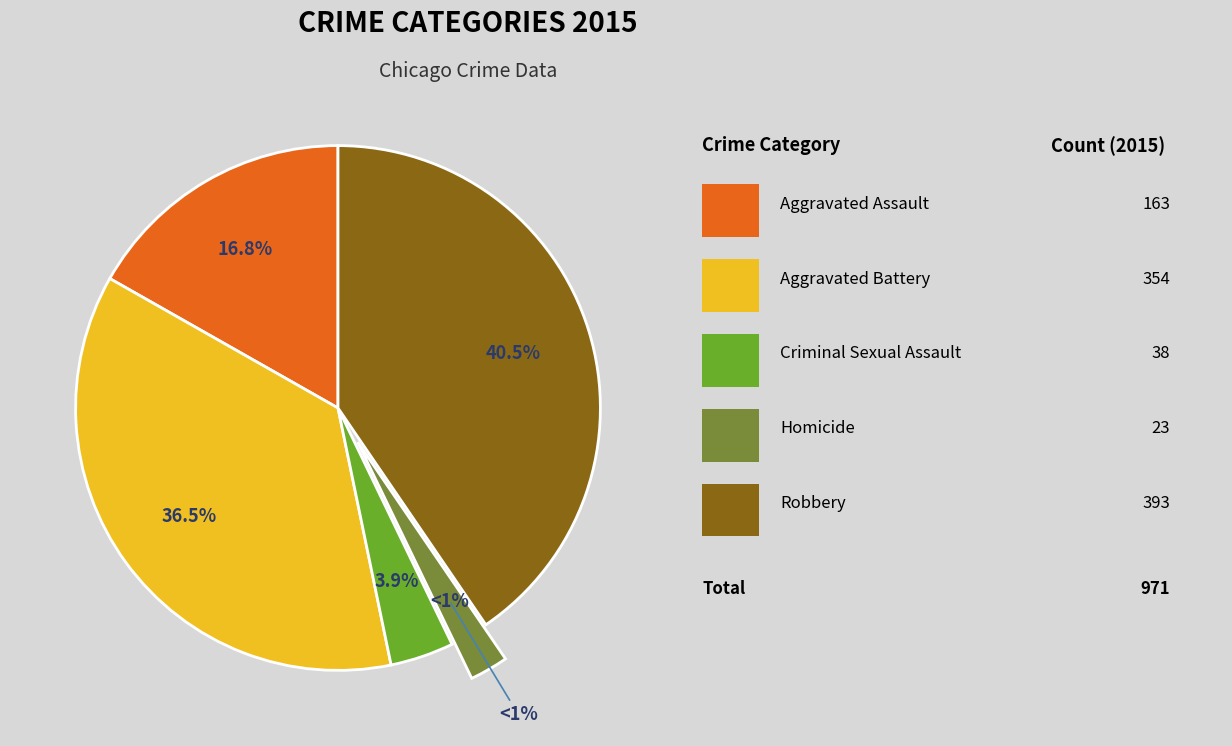

How many slices are in this pie chart?

5